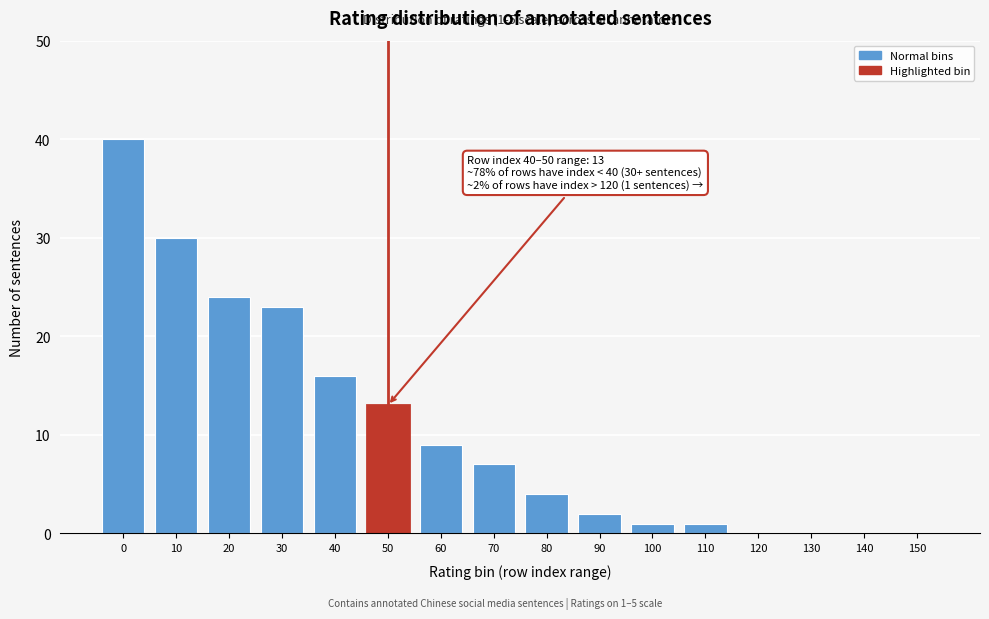

Reading right to left, list all the values displayed in this chart.

150=0	140=0	130=0	120=0	110=1	100=1	90=2	80=4	70=7	60=9	50=13	40=16	30=23	20=24	10=30	0=40